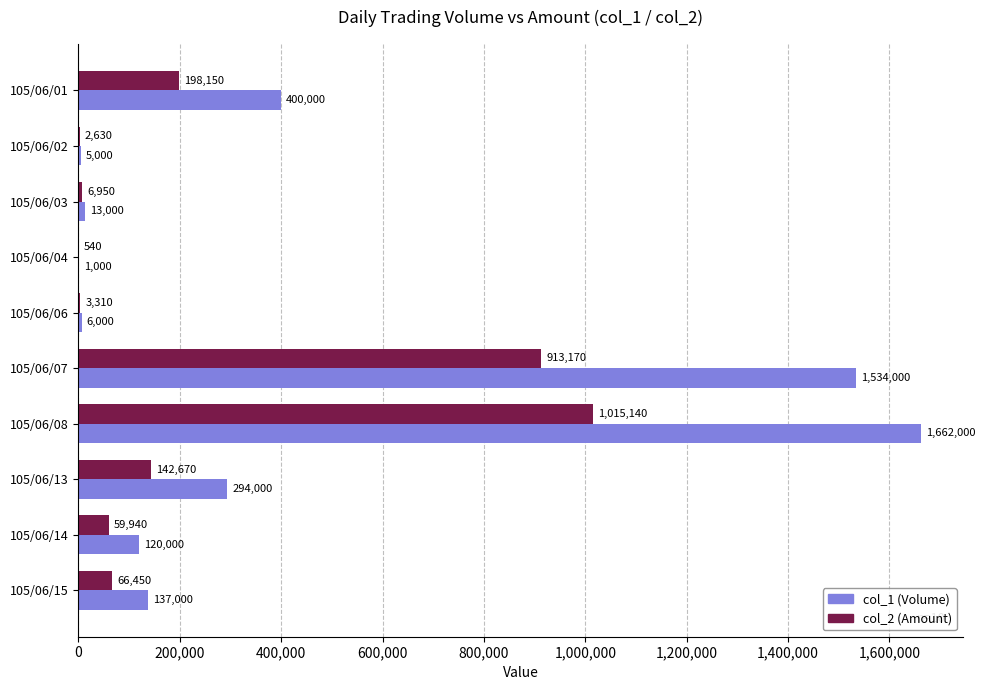

Is it true that col_1 (Volume) equals 1000 at 105/06/04?

True